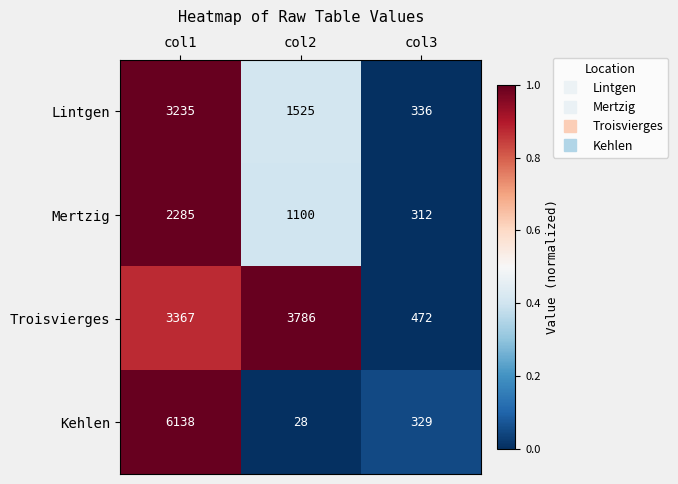

Reading left to right, list all the values displayed in this chart.

Lintgen: col1=3235	col2=1525	col3=336
Mertzig: col1=2285	col2=1100	col3=312
Troisvierges: col1=3367	col2=3786	col3=472
Kehlen: col1=6138	col2=28	col3=329